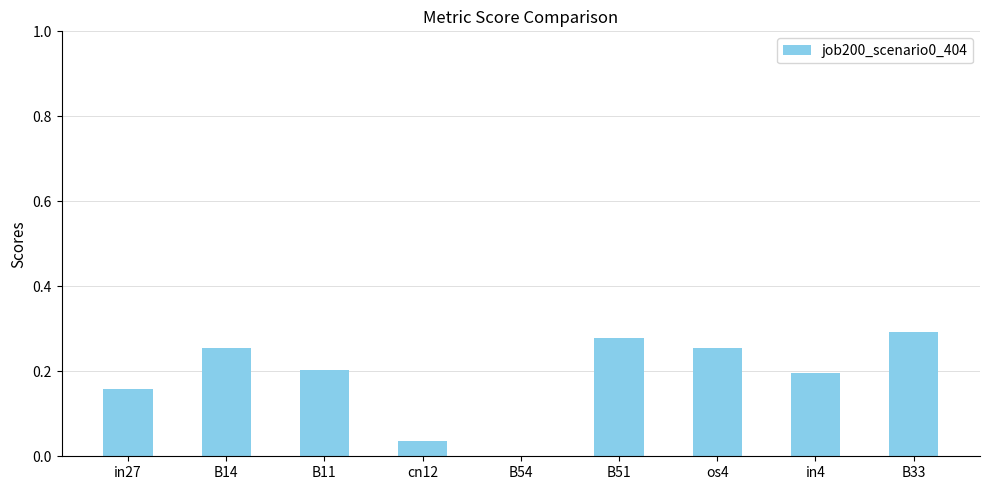

Is it true that the value at B54 is 0.0?

True